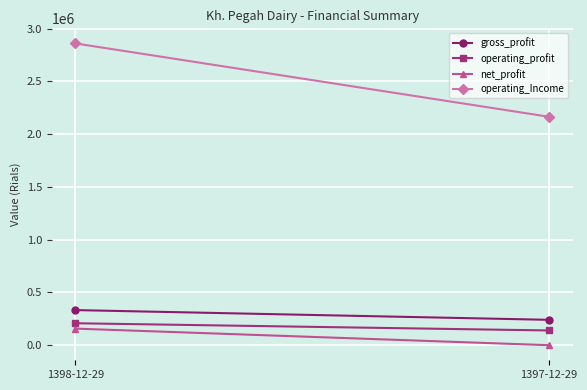

At which category is the sum across all series the highest?

1398-12-29